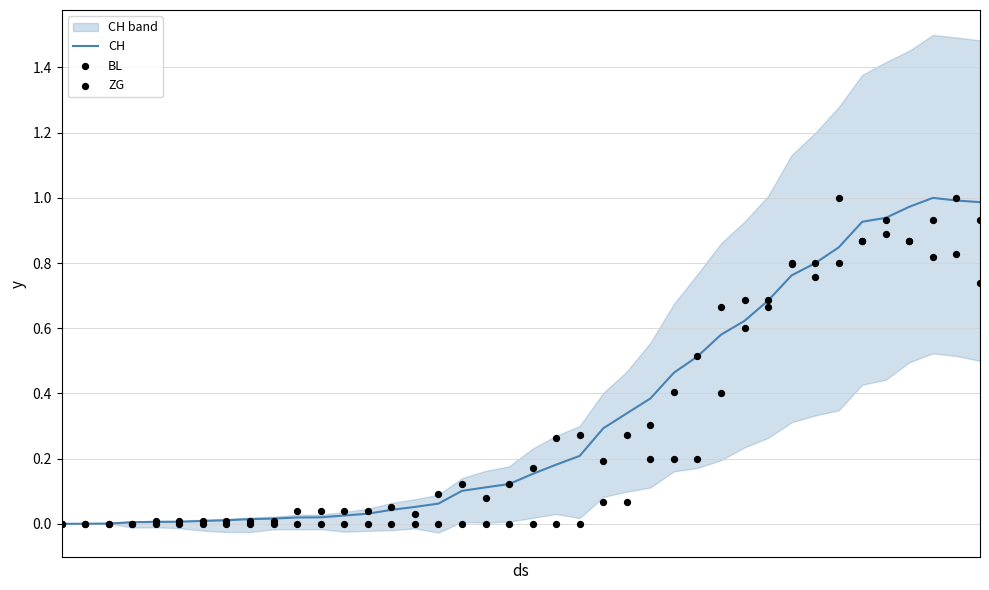

What are all the series names shown in the legend?

CH, BL, ZG